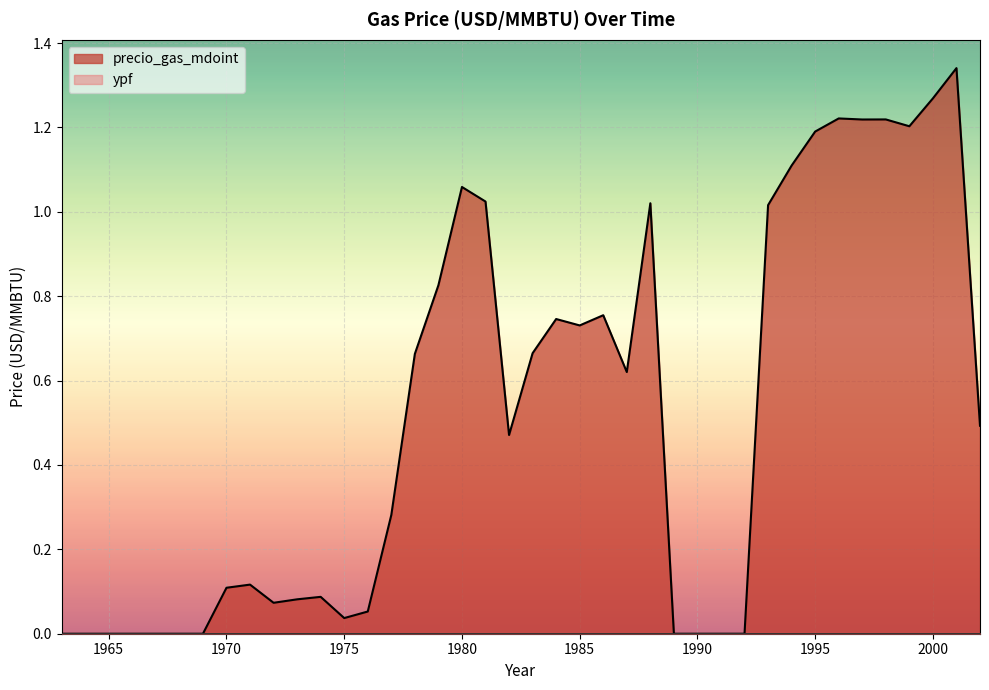

Which label corresponds to the largest value in the chart?

2001